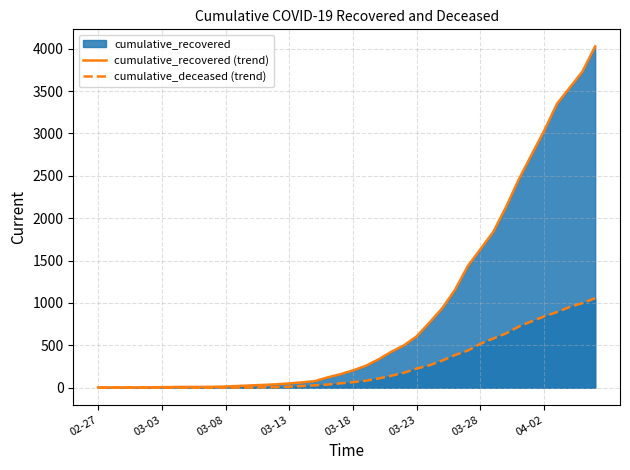

True or false: cumulative_deceased (trend) has a value of 0 at 8.

True